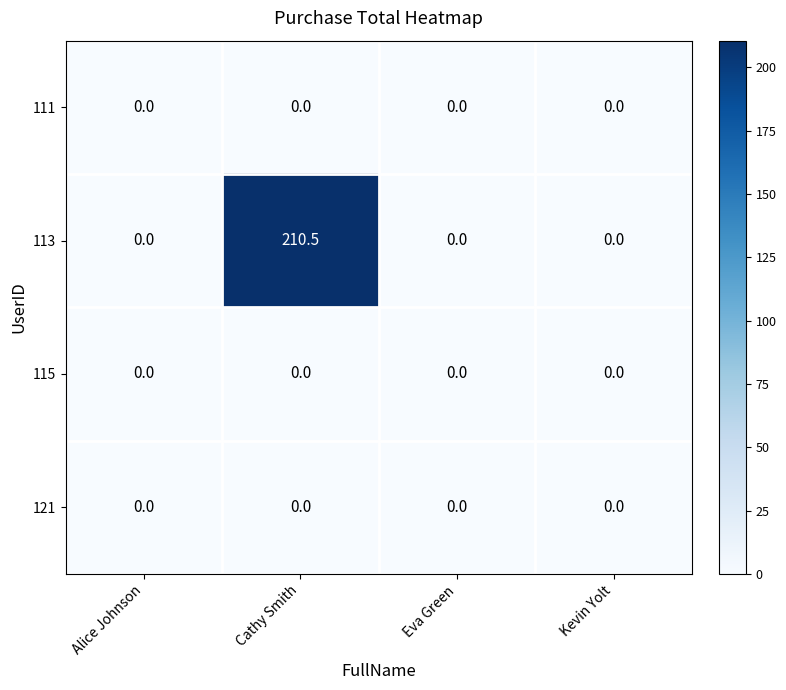

How many distinct data groups are displayed?

4